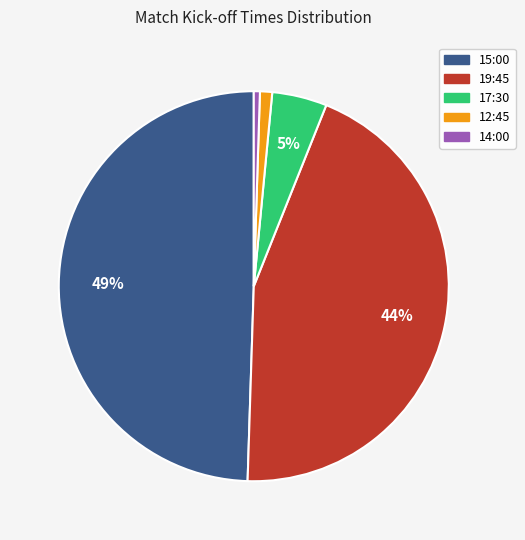

To the nearest percent, what is the difference between the 12:45 and 19:45 slice percentages?

43%